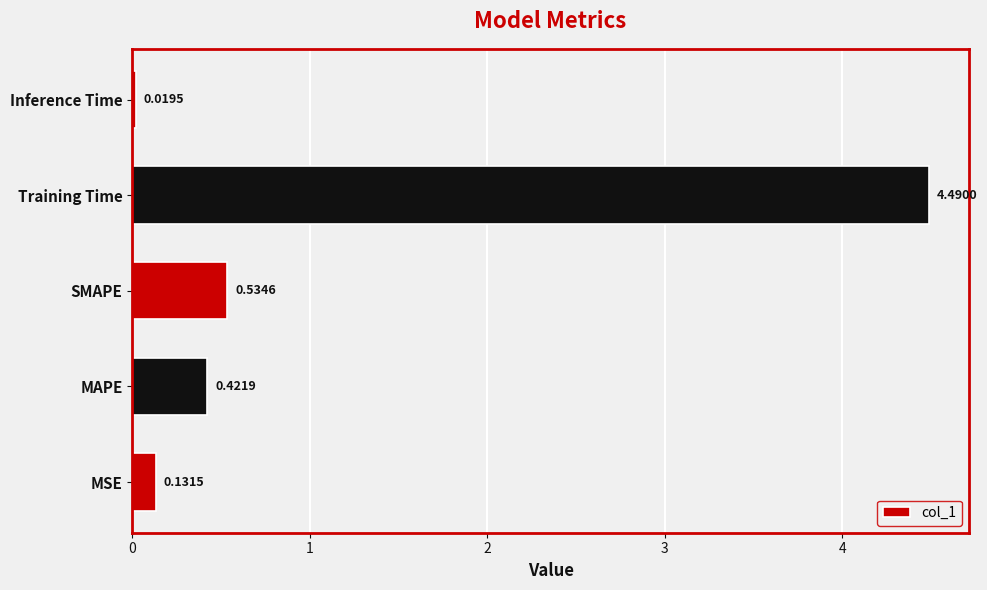

What is the difference between the values at Inference Time and Training Time?

4.5